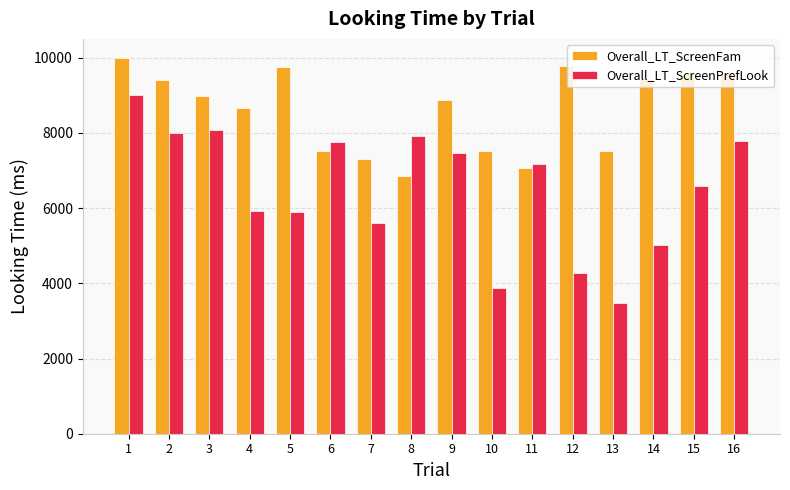

List the series in order of their peak value, highest first.

Overall_LT_ScreenFam, Overall_LT_ScreenPrefLook